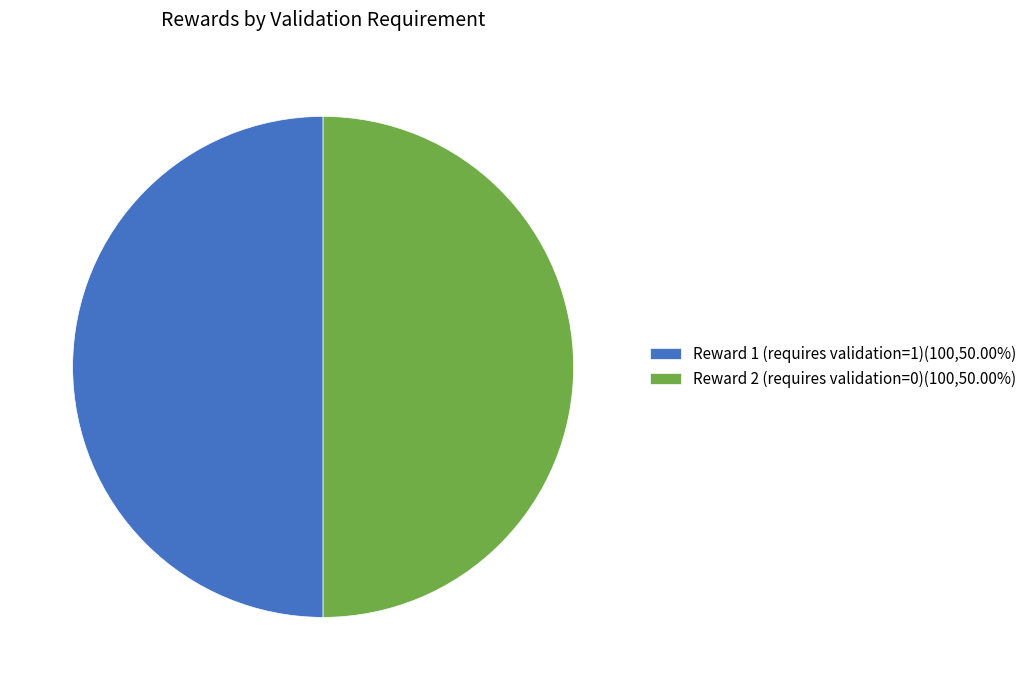

What is the ratio of the value at Reward 2 (requires validation=0)(100,50.00%) to the value at Reward 1 (requires validation=1)(100,50.00%)?

1.0